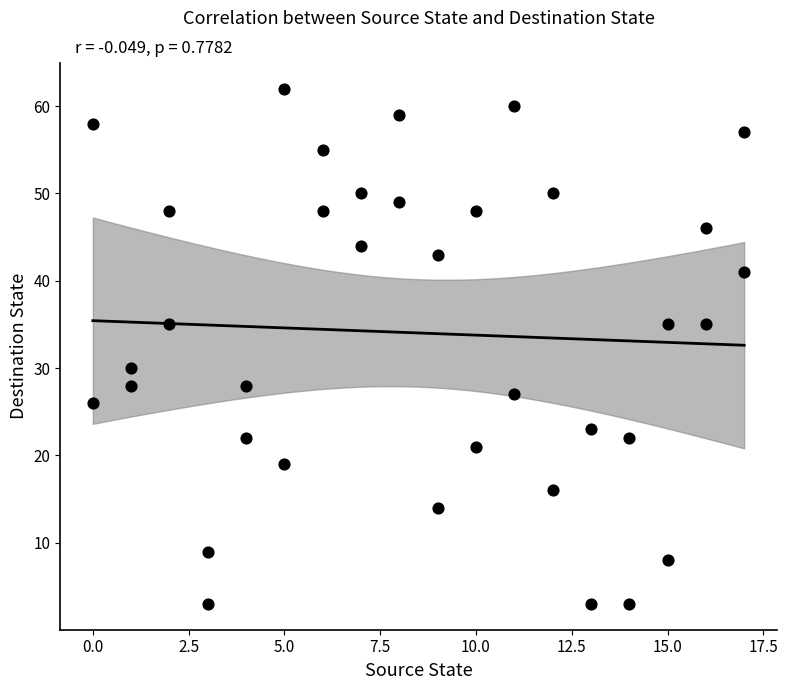

What is the range of Y values (max minus min)?

59